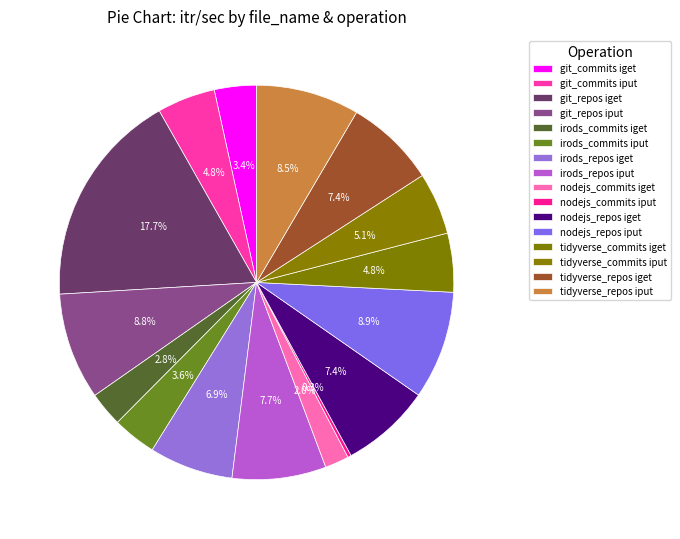

Is the sum of git_commits iget and git_repos iput greater than half?

No